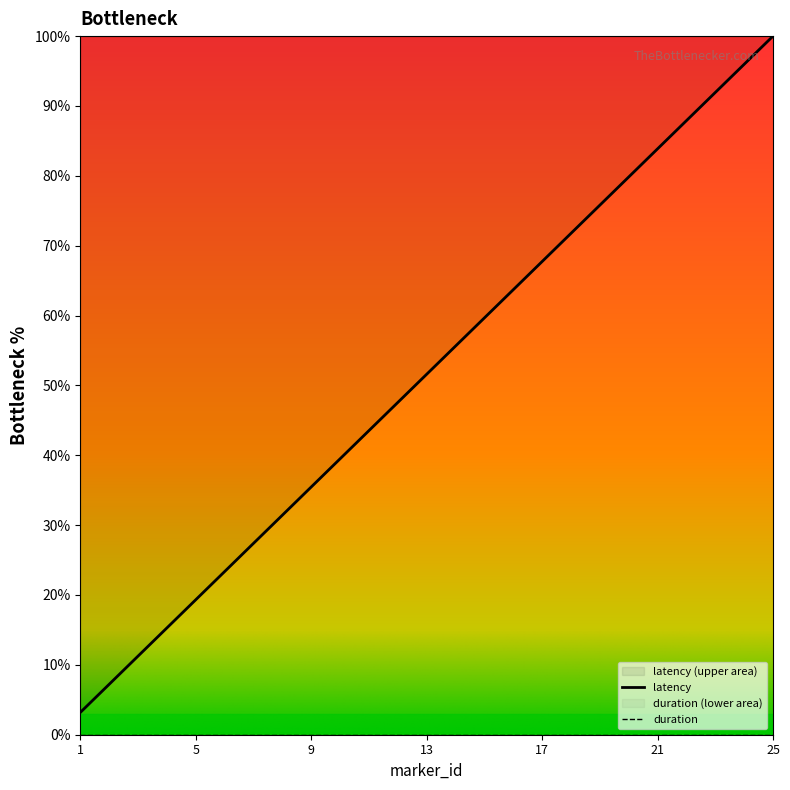

What is the greatest value displayed?

100.0